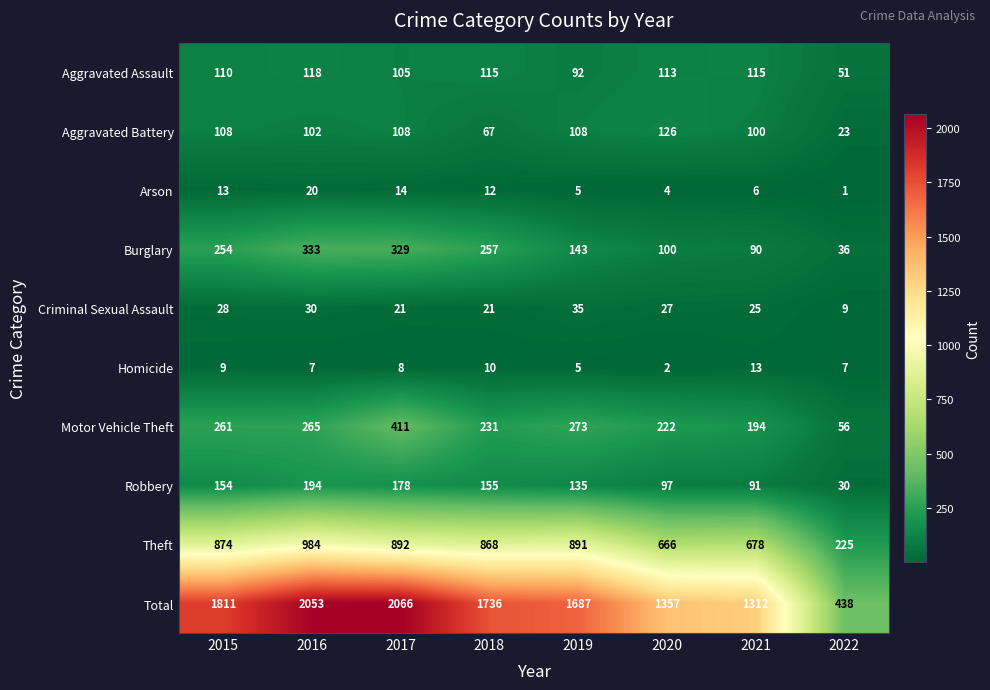

Which series changed the most between 2018 and 2021?

Total